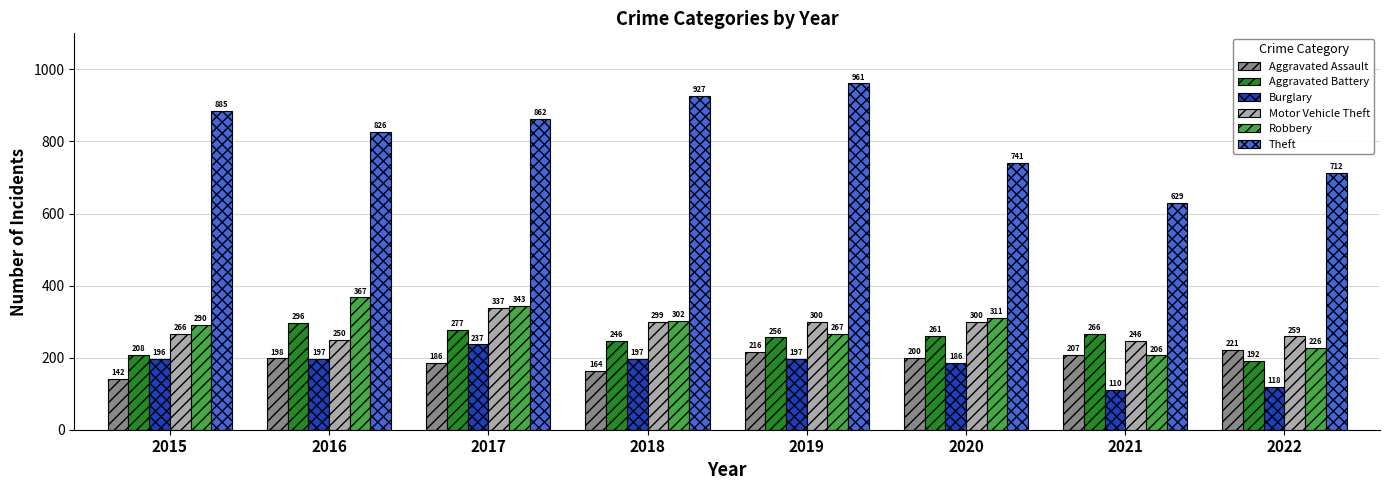

At how many categories does at least one series exceed 405?

8